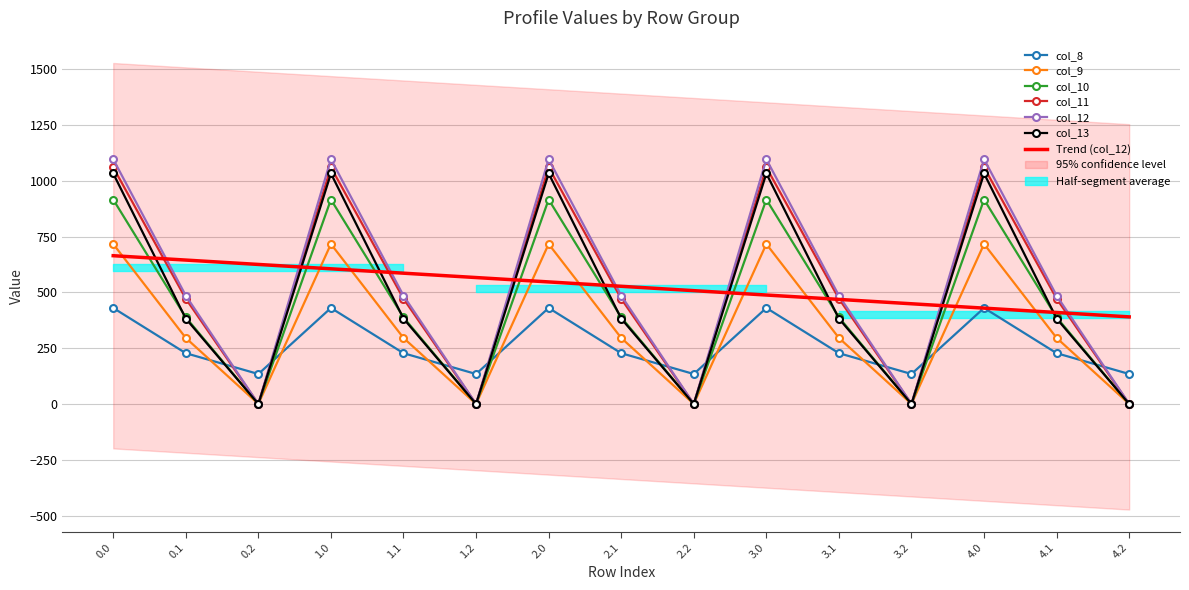

Rank the series by their maximum value, from highest to lowest.

col_12, col_11, col_13, col_10, col_9, col_8